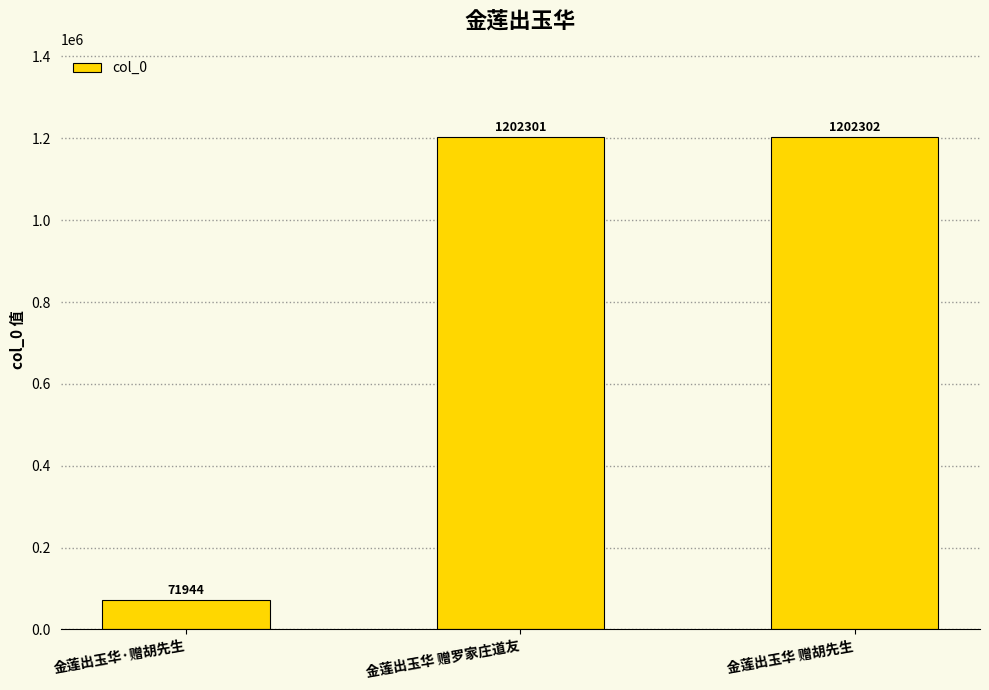

Reading left to right, transcribe all the data shown in this chart.

金莲出玉华·赠胡先生=71944	金莲出玉华 赠罗家庄道友=1202301	金莲出玉华 赠胡先生=1202302